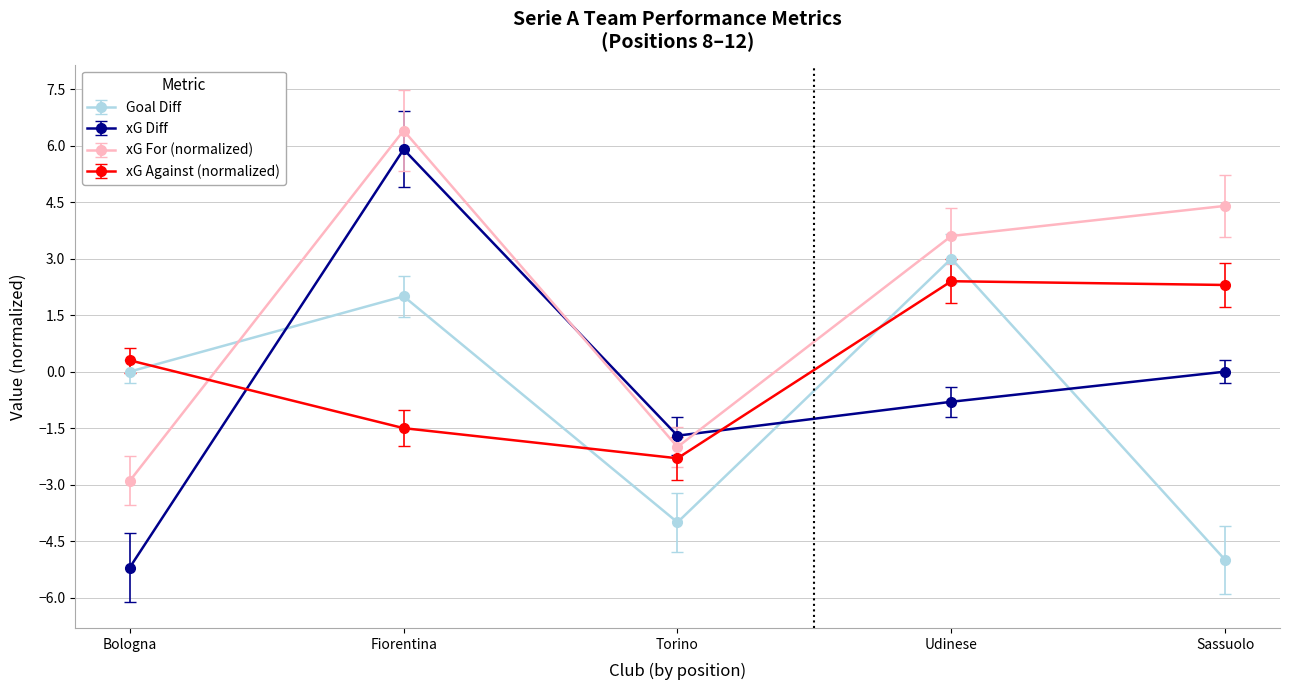

How many times do xG Diff and xG For (normalized) cross each other?

2